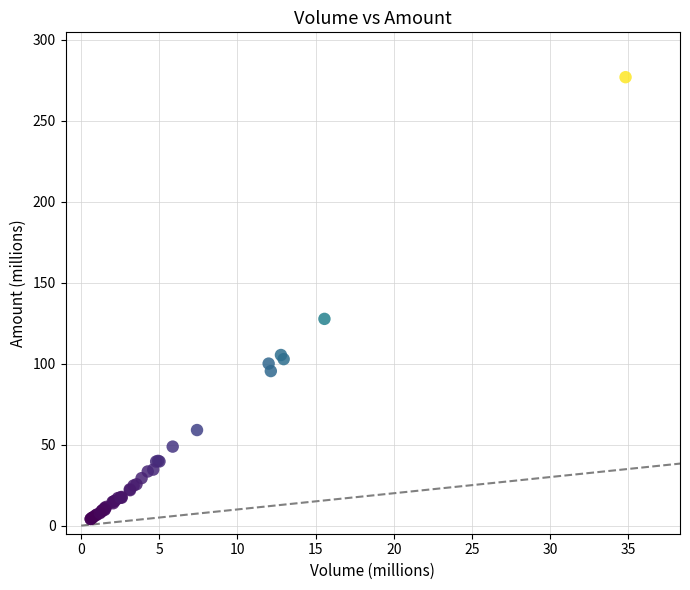

What Y value in the scatter plot is closest to 140?

127.7